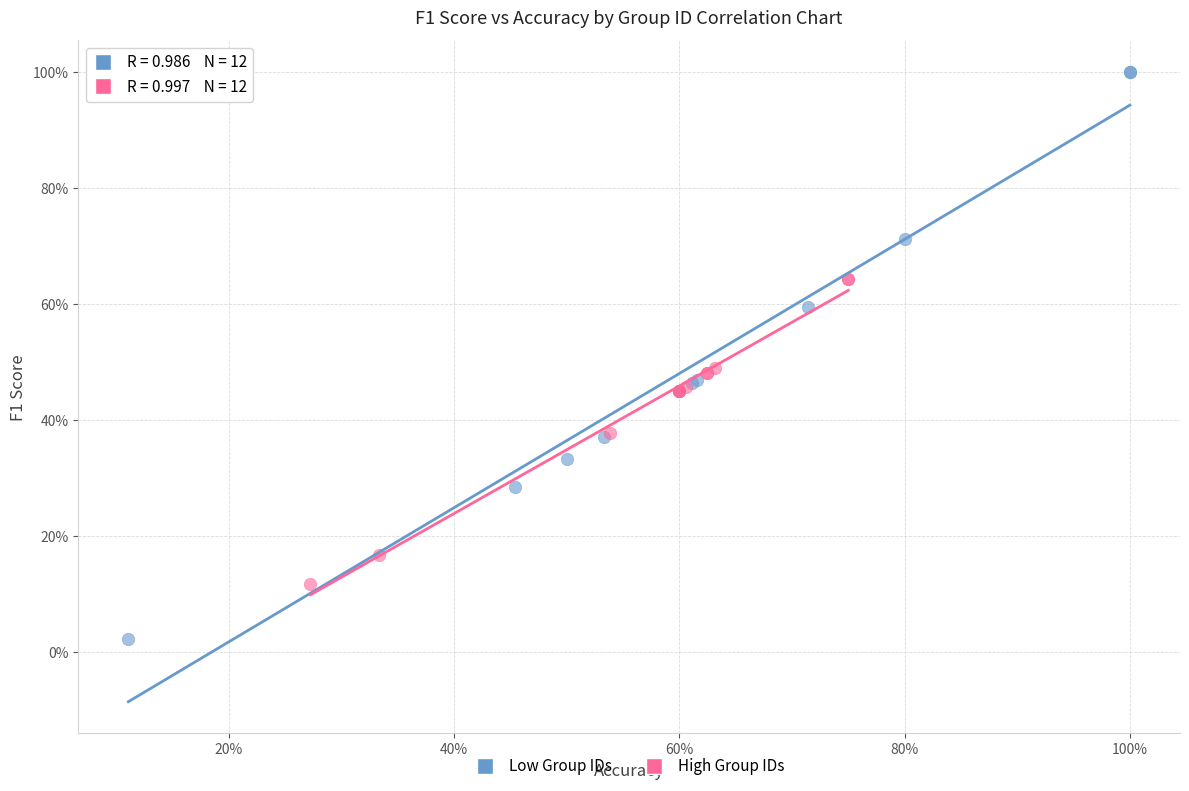

Which series reaches the minimum Y coordinate?

Low Group IDs